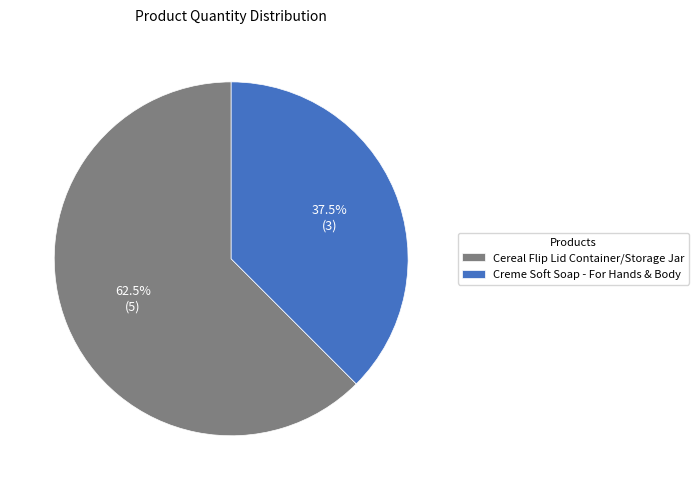

Count the number of slices in the pie.

2